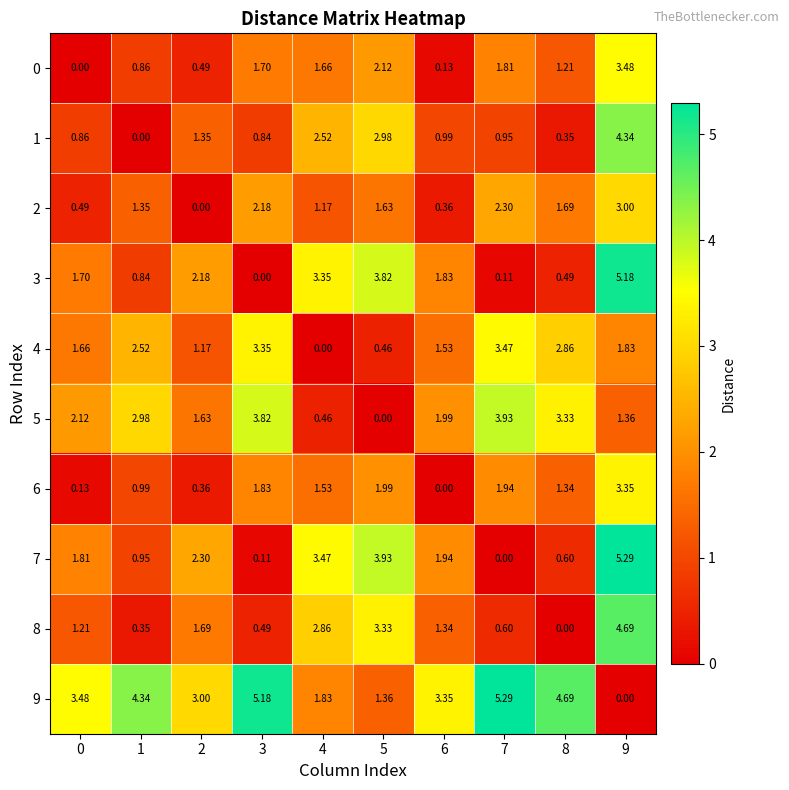

How many data points in 5 are less than 2?

5